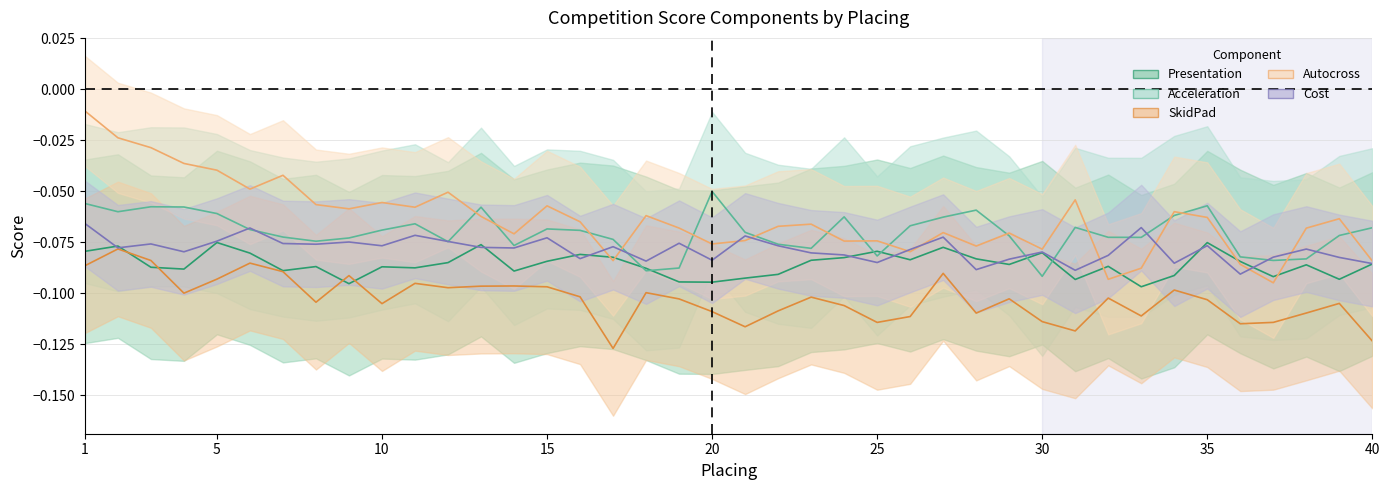

What is the total value across all series at 8?

-0.4